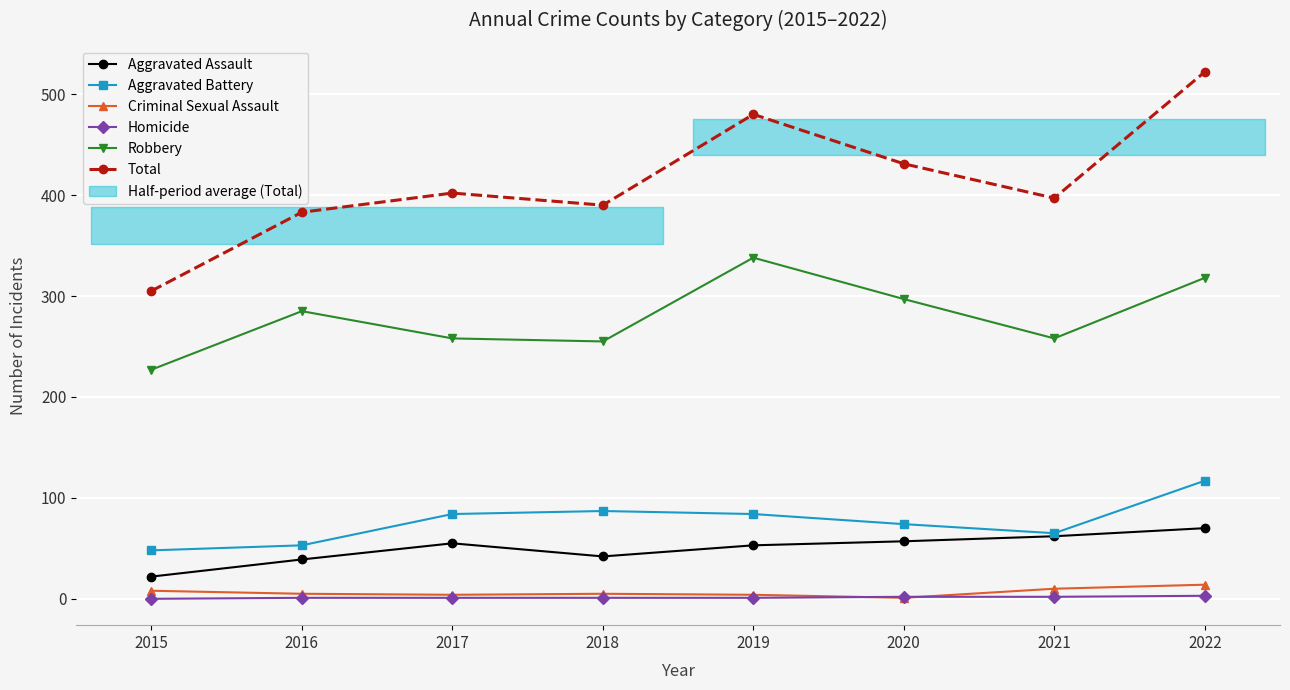

The Total series shows 598 at 2018. True or false?

False